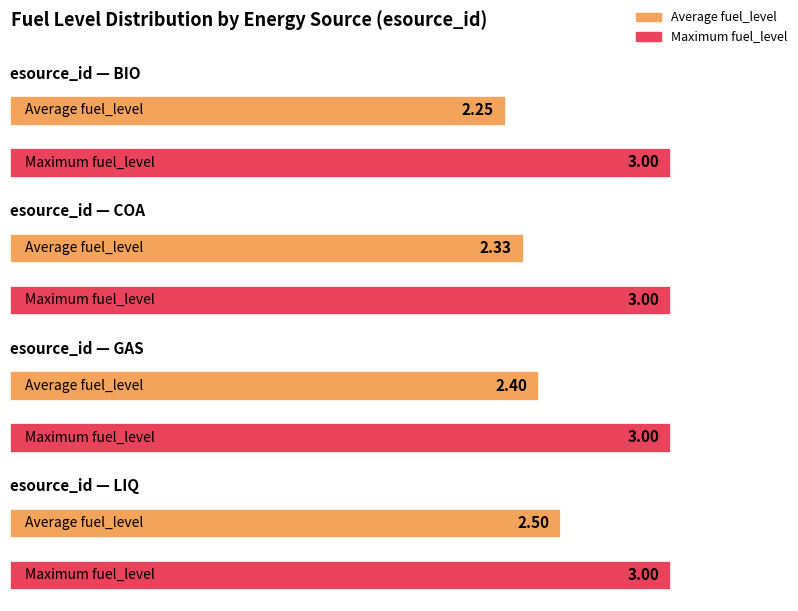

What is the difference between the highest and lowest values at LIQ?

0.5